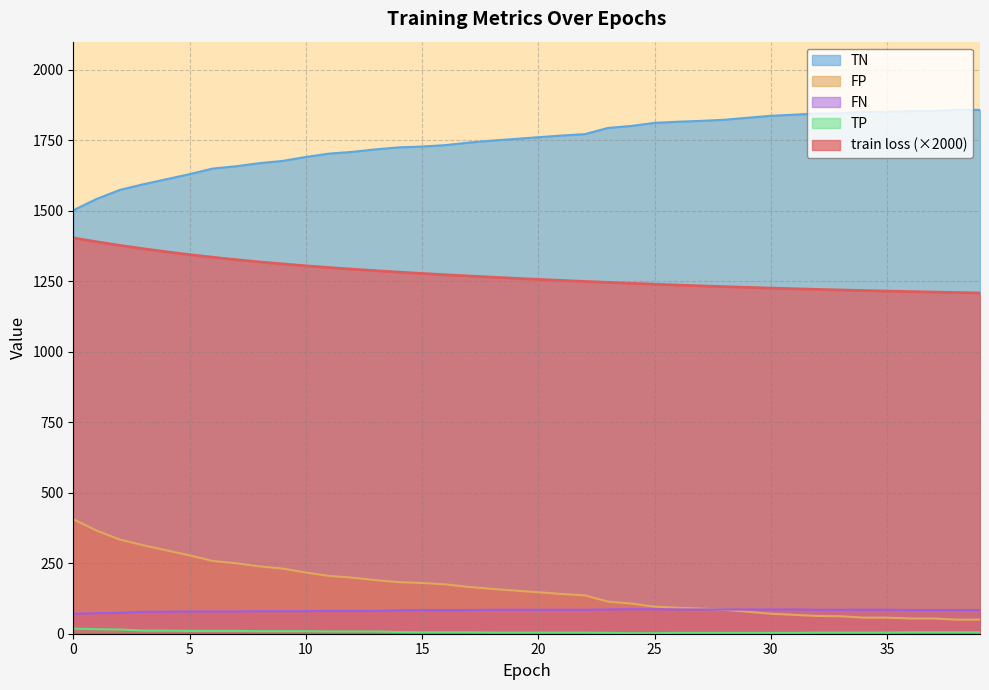

True or false: TN has a value of 1816.0 at 26.

True